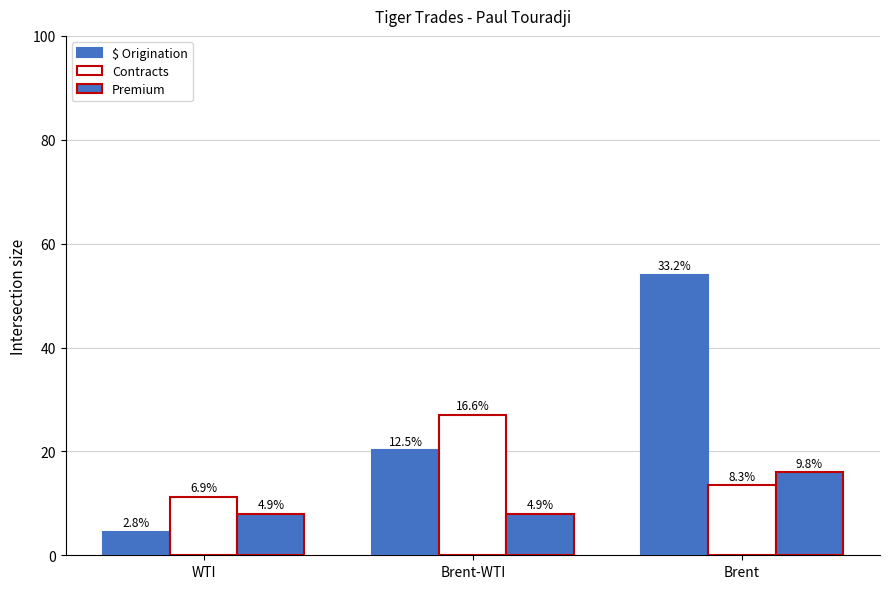

Reading right to left, transcribe all the data shown in this chart.

$ Origination: Brent=54.0	Brent-WTI=20.2	WTI=4.5
Contracts: Brent=13.5	Brent-WTI=27.0	WTI=11.2
Premium: Brent=16.0	Brent-WTI=8.0	WTI=8.0